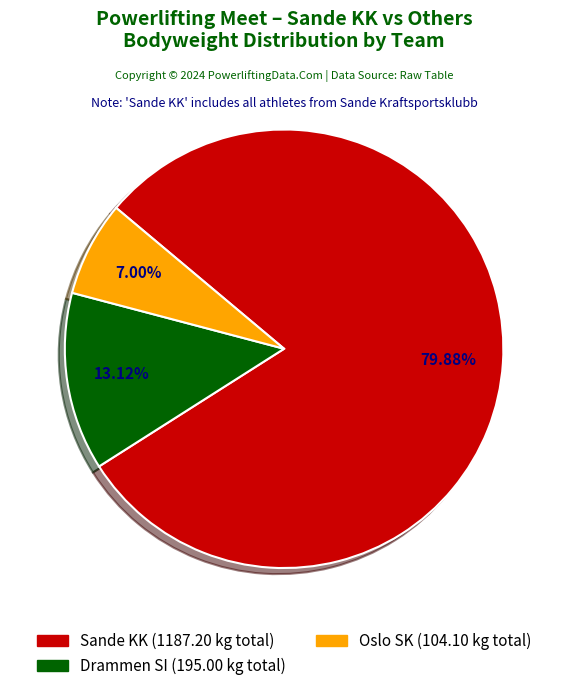

How many slices are in this pie chart?

3